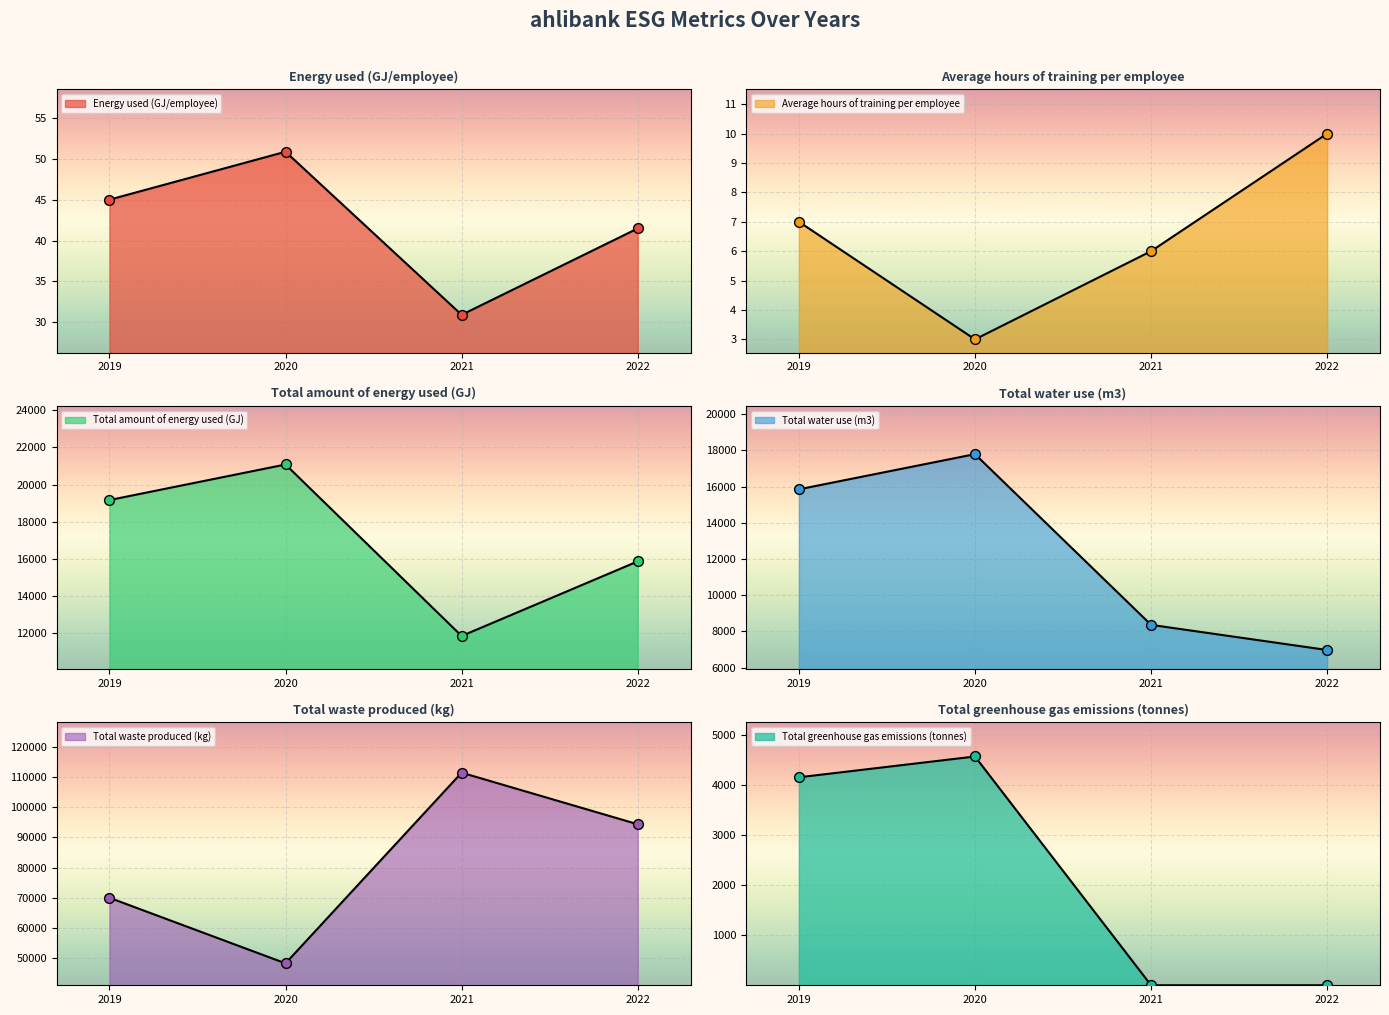

What is the total value across all series at 2019?

144227.0